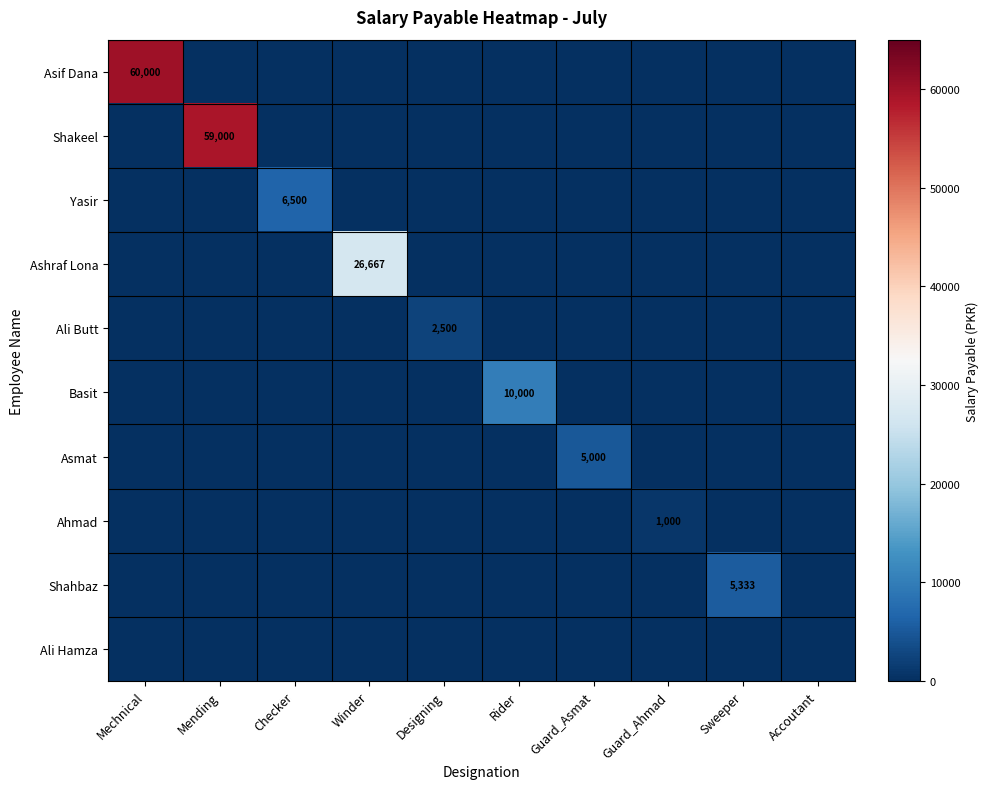

The Ahmad series shows 1485 at Guard_Ahmad. True or false?

False